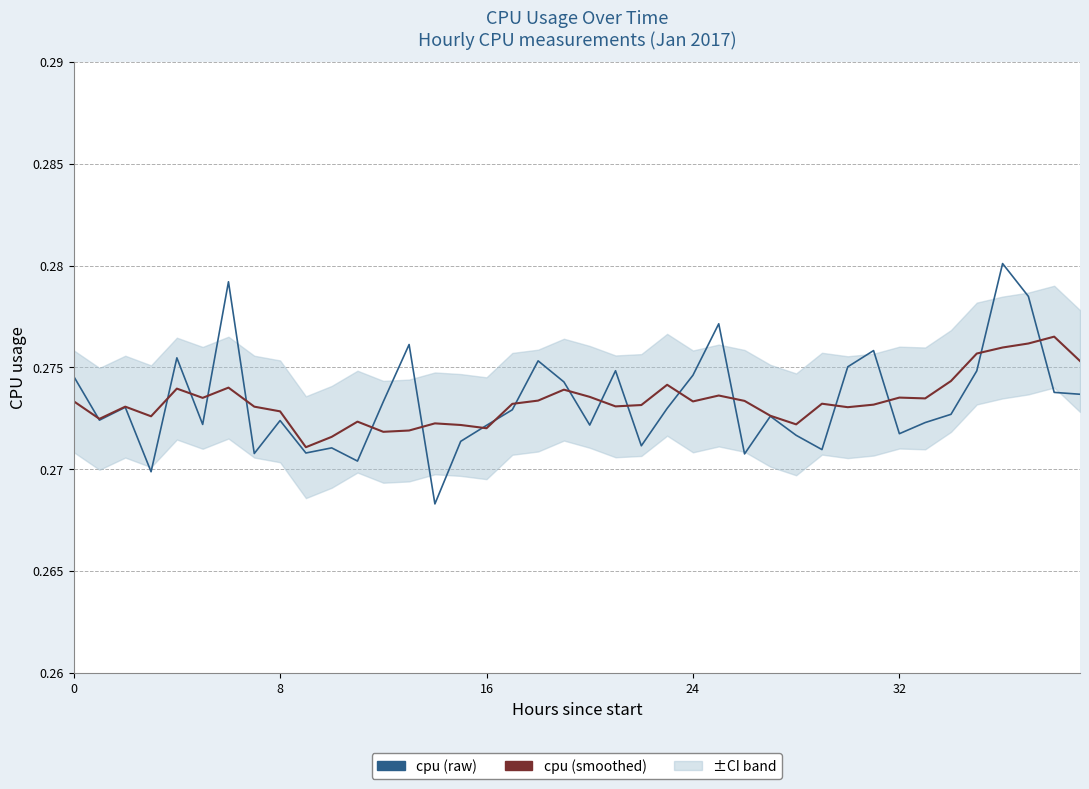

What is the lowest value of the cpu (smoothed) series?

0.3